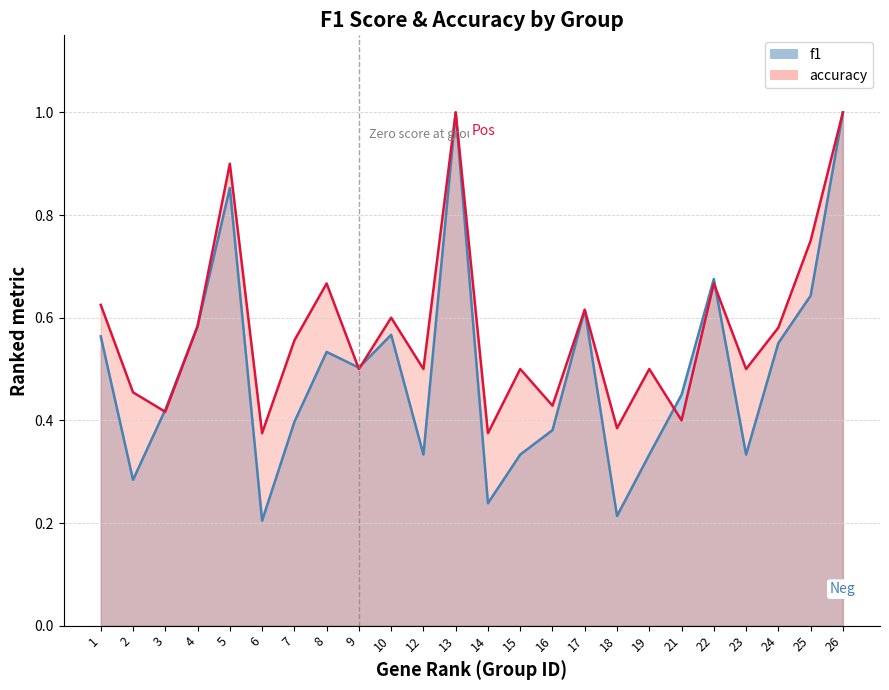

True or false: f1 and accuracy cross at least once.

True